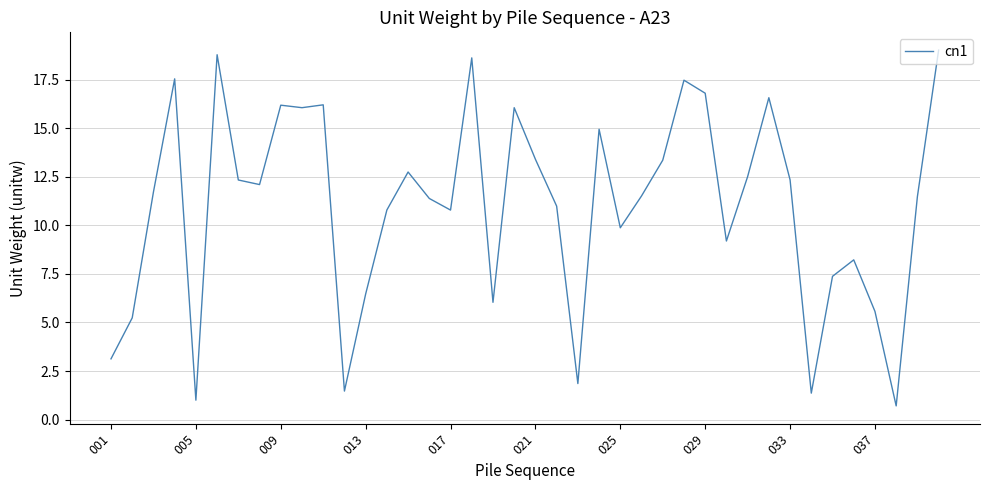

What is the maximum value shown in the chart?

19.0